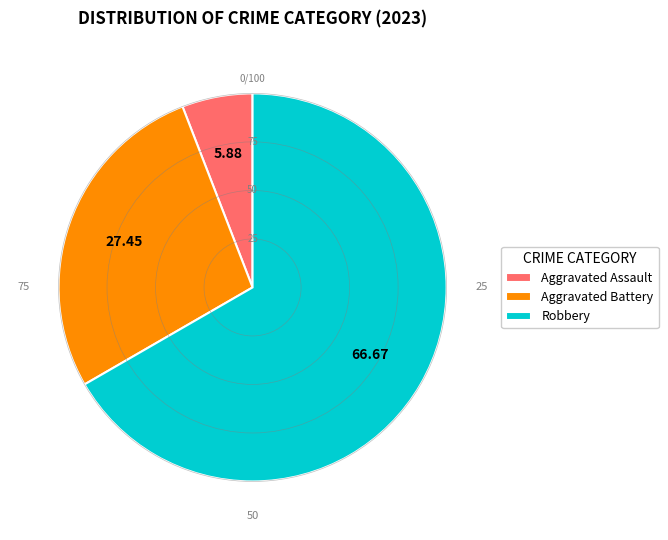

Do Robbery and Aggravated Battery together represent more than half of the pie?

Yes